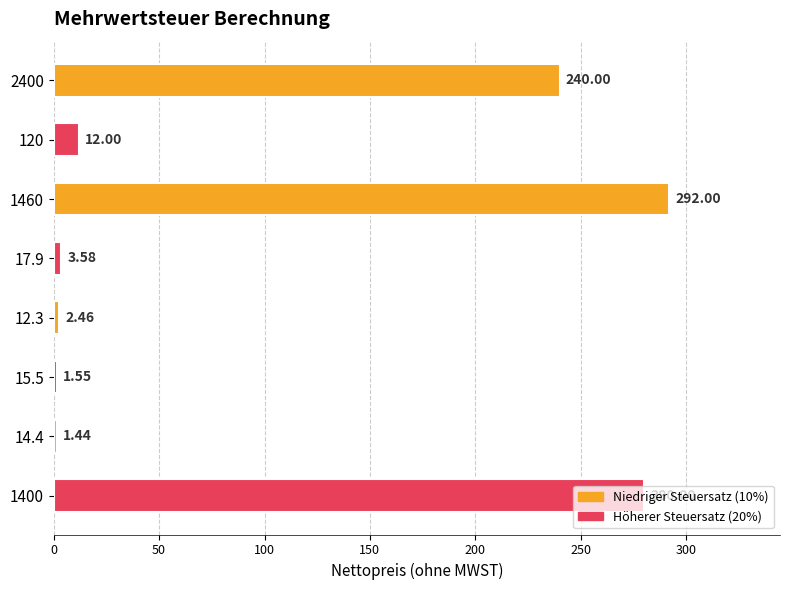

List the labels in order of value, smallest first.

14.4, 15.5, 12.3, 17.9, 120, 2400, 1400, 1460